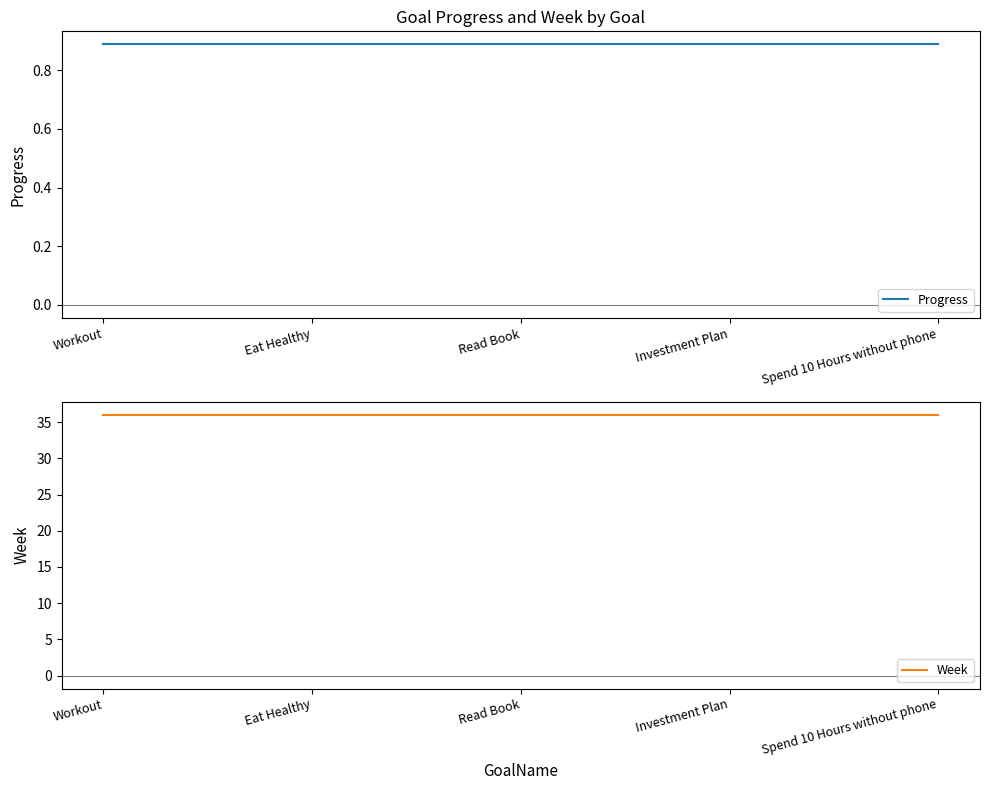

True or false: Progress and Week intersect in this chart.

False